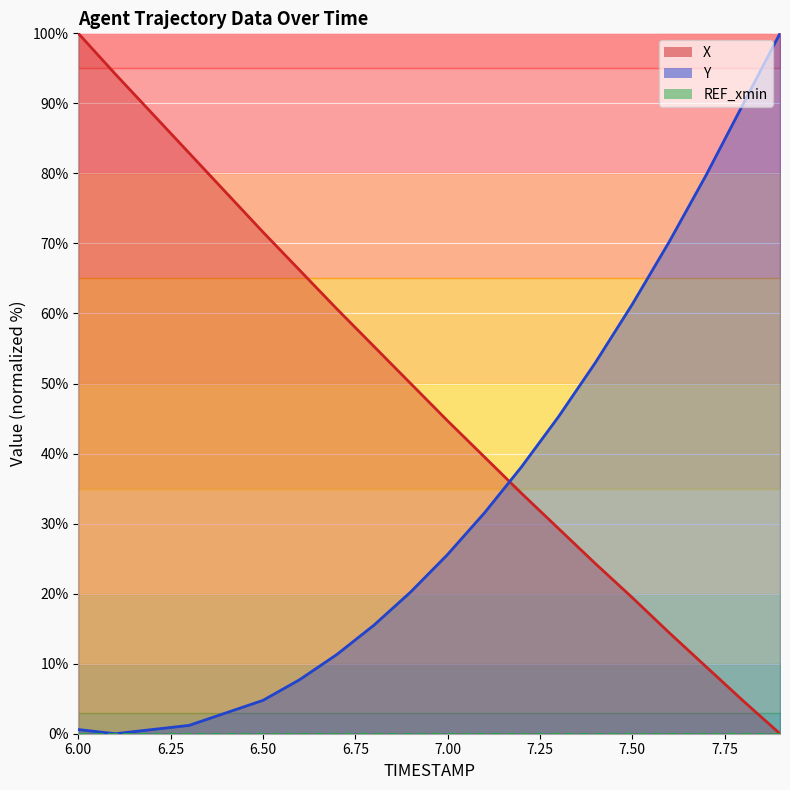

True or false: X has more than 1 interior local peaks.

False